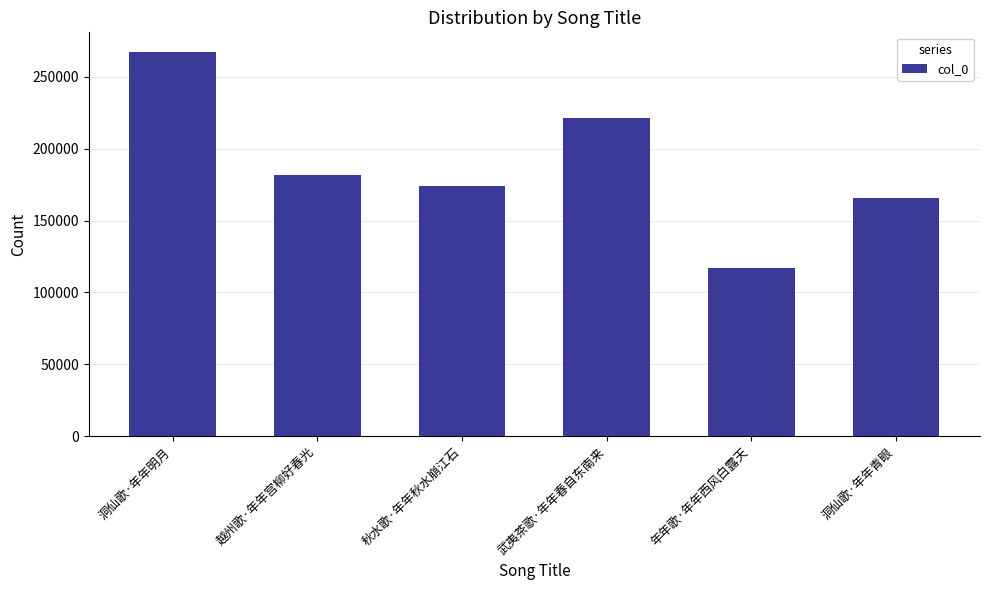

Between 洞仙歌·年年明月 and 年年歌·年年西风白露天, which is larger?

洞仙歌·年年明月